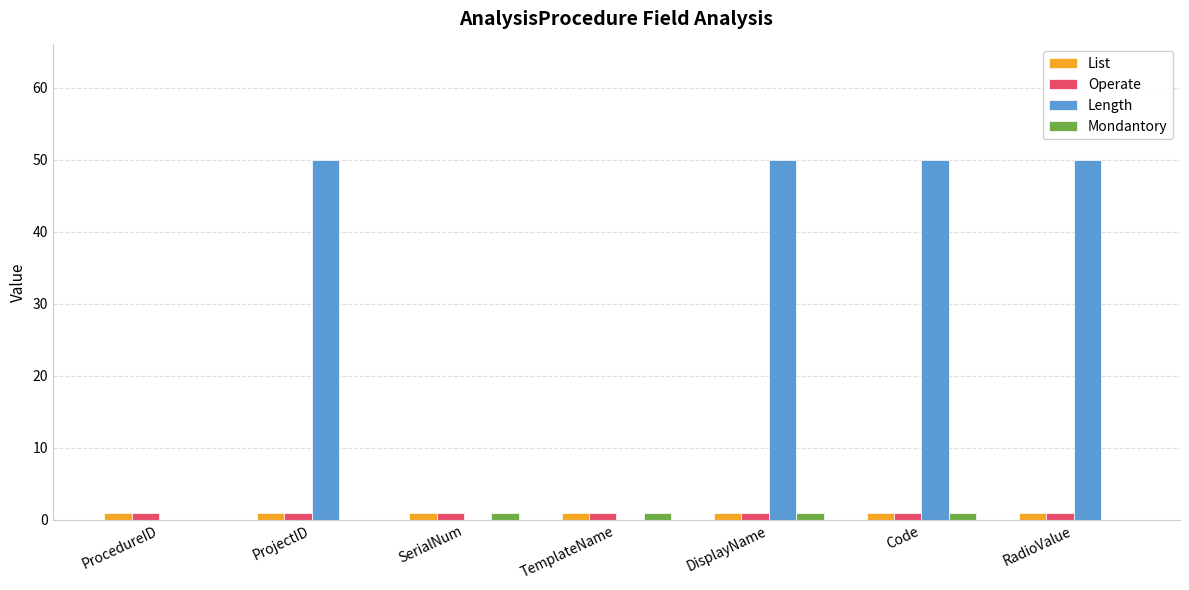

The Length series shows 50 at Code. True or false?

True